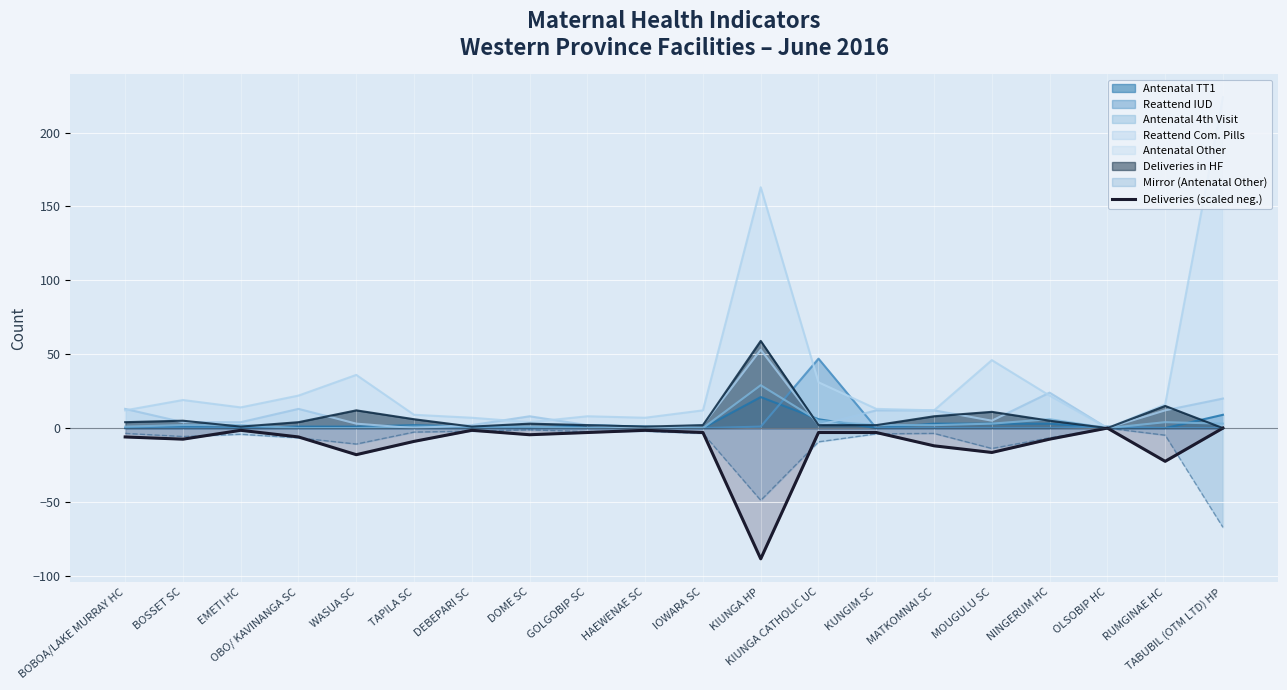

The value of Reattend Com. Pills at TABUBIL (OTM LTD) HP is 20.0. True or false?

True